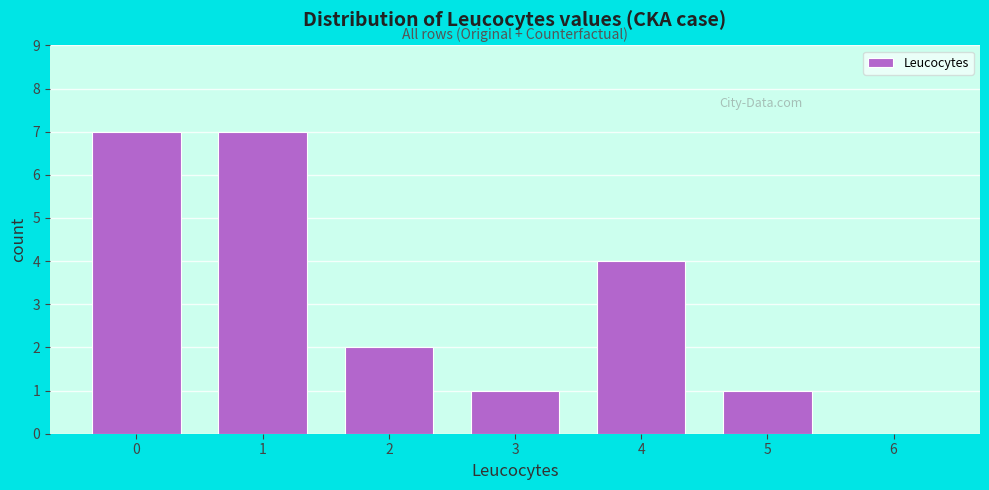

Reading left to right, transcribe this chart: for each bar, give the range it covers on the x-axis and its height. The values are not printed on the chart, so give them approximately, as read against the axis.

-0.5 to 0.5: 7
0.5 to 1.5: 7
1.5 to 2.5: 2
2.5 to 3.5: 1
3.5 to 4.5: 4
4.5 to 5.5: 1
5.5 to 6.5: 0